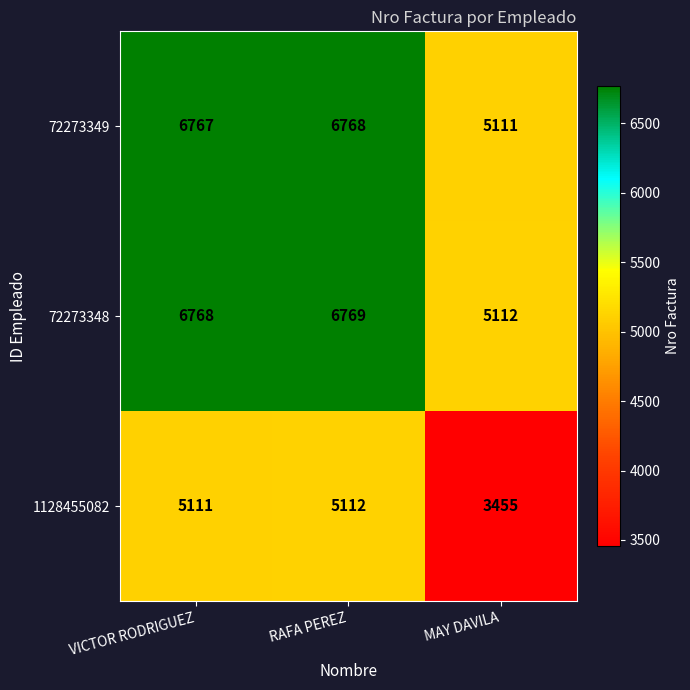

How many series are shown in this chart?

3